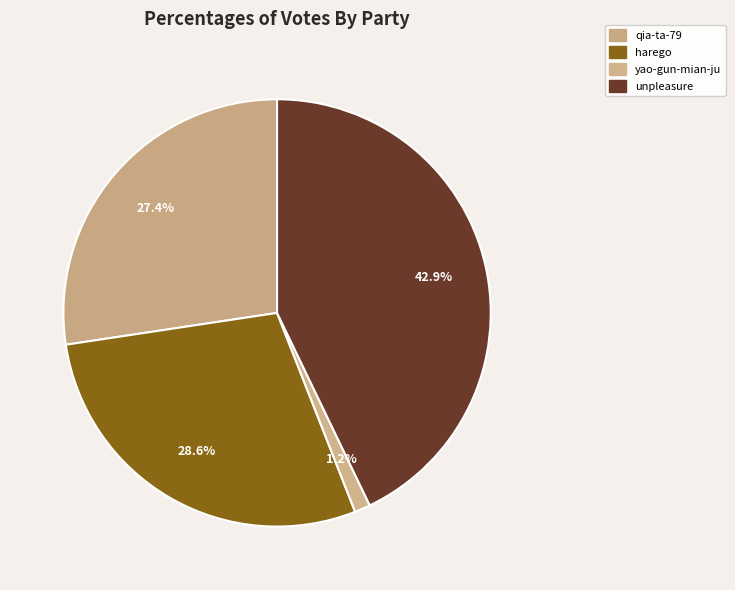

How many segments does this pie chart have?

4